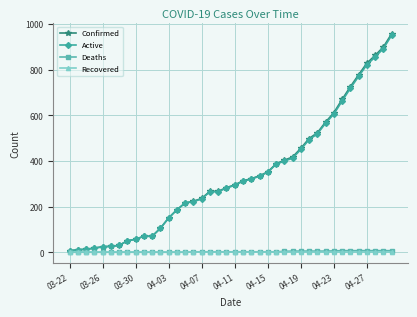

Does the chart have visible grid lines?

Yes